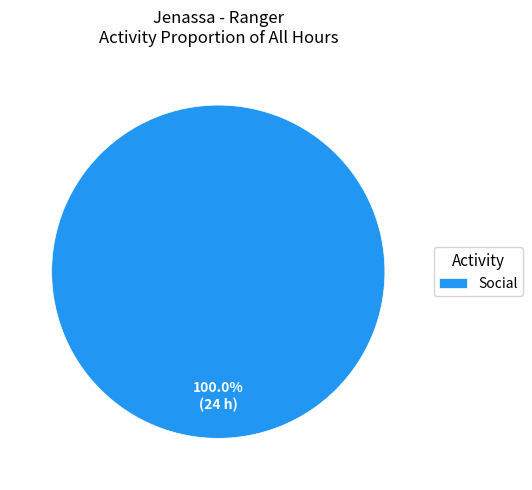

How many slices are in this pie chart?

1